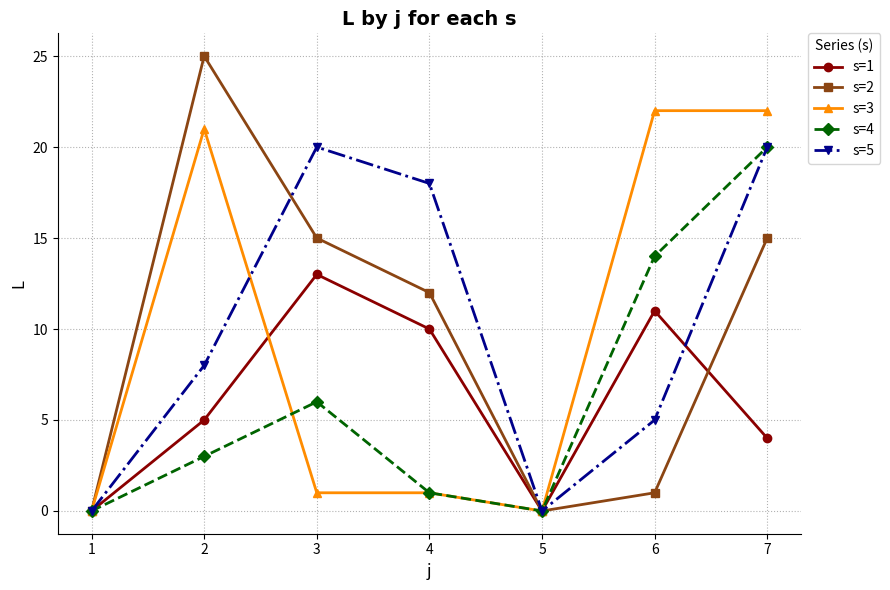

True or false: s=3 and s=5 intersect in this chart.

True